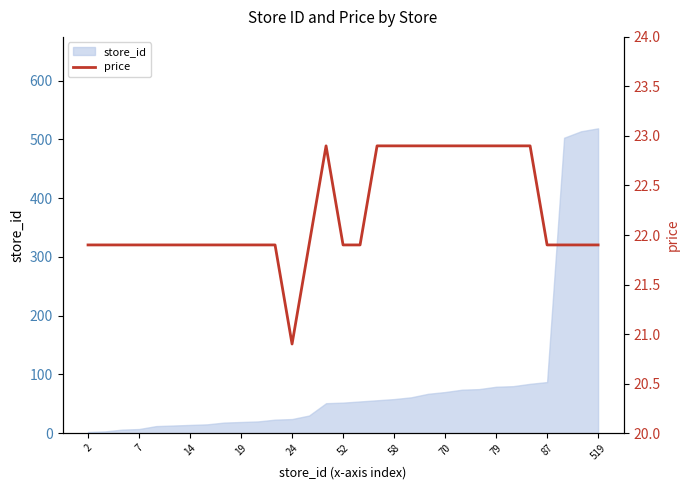

What is the difference between the maximum and minimum values?

2.0